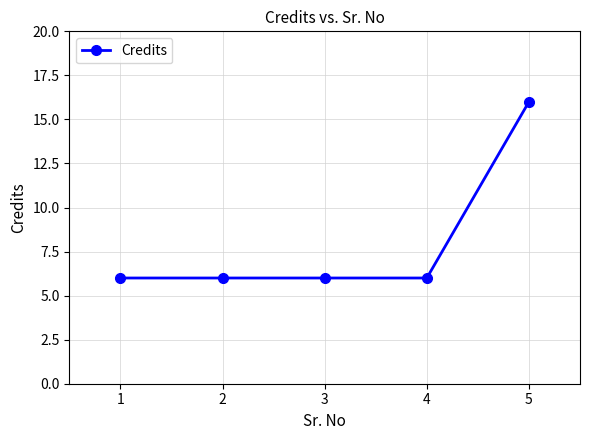

Is it true that the value at 5 is 11?

False